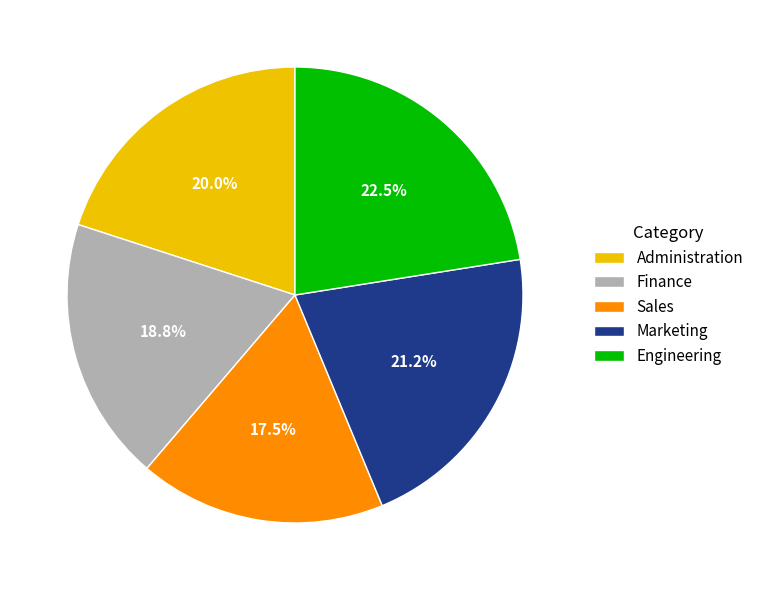

The Sales slice represents 31% of the pie. True or false?

False